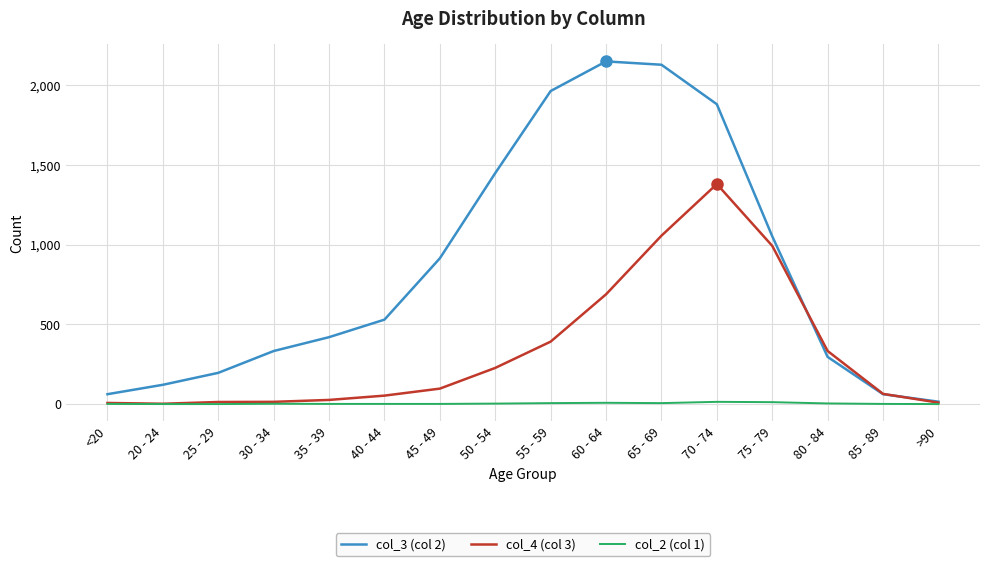

List the series in order of their peak value, lowest first.

col_2 (col 1), col_4 (col 3), col_3 (col 2)